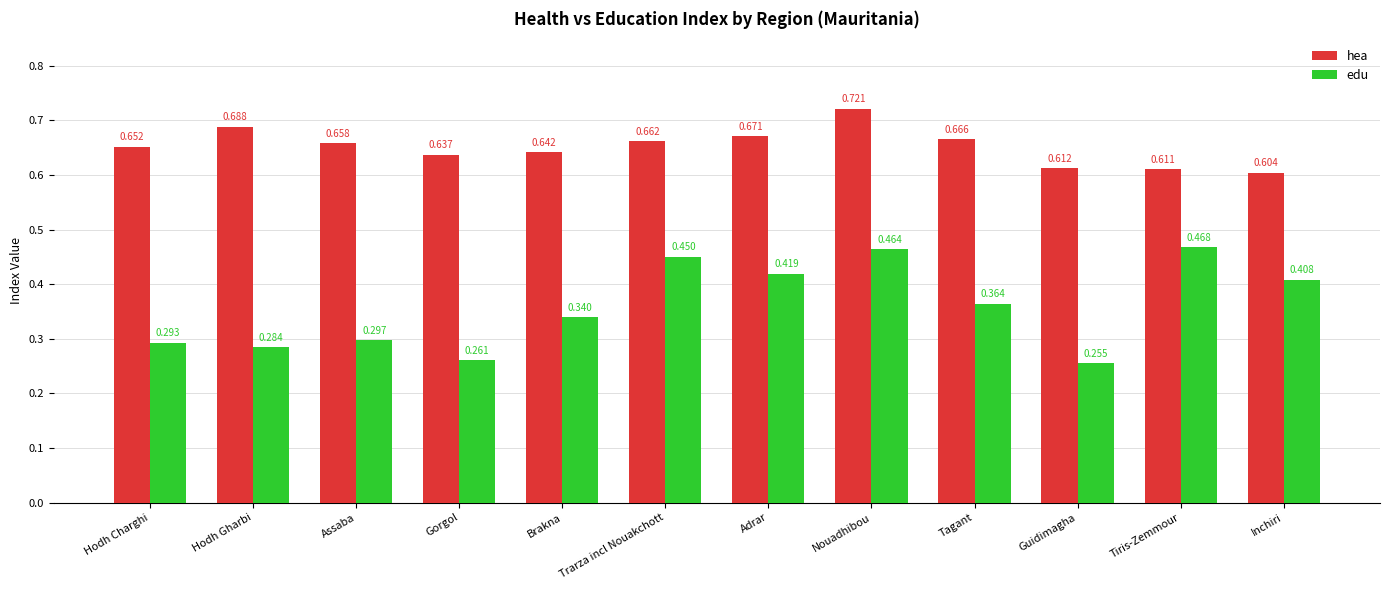

The value of hea at Assaba is 1.0. True or false?

False